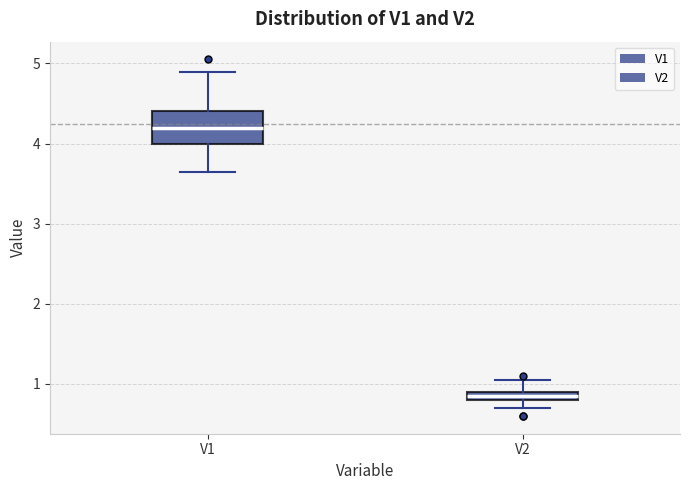

Which box has the lowest median line?

V2